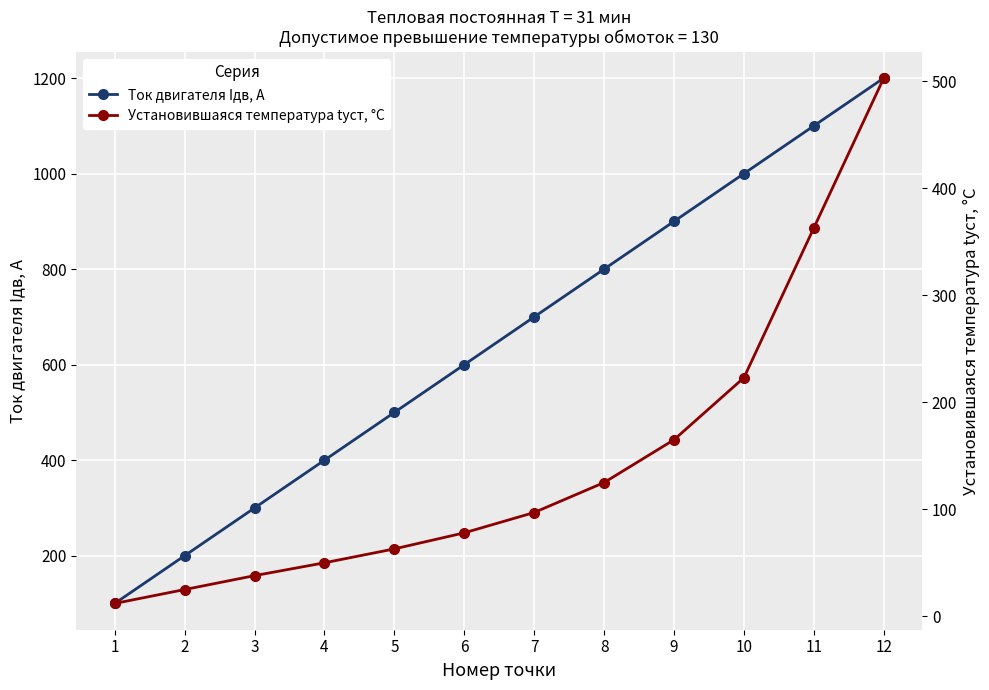

List the series in order of their peak value, lowest first.

Установившаяся температура tуст, °C, Ток двигателя Iдв, А